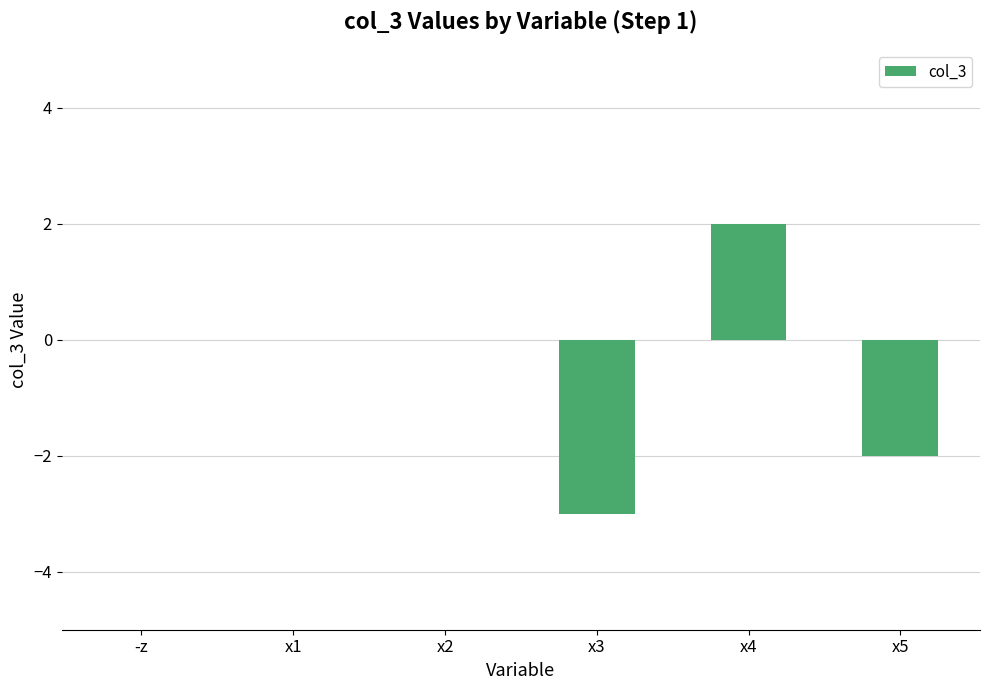

How many distinct data groups are displayed?

1